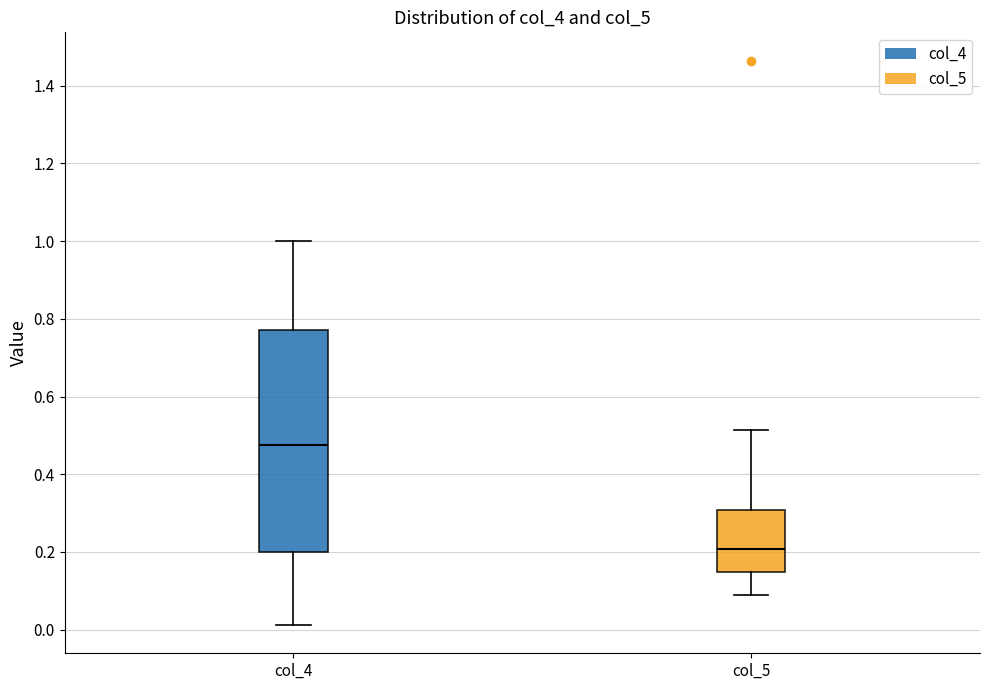

Which box's median line is the highest?

col_4